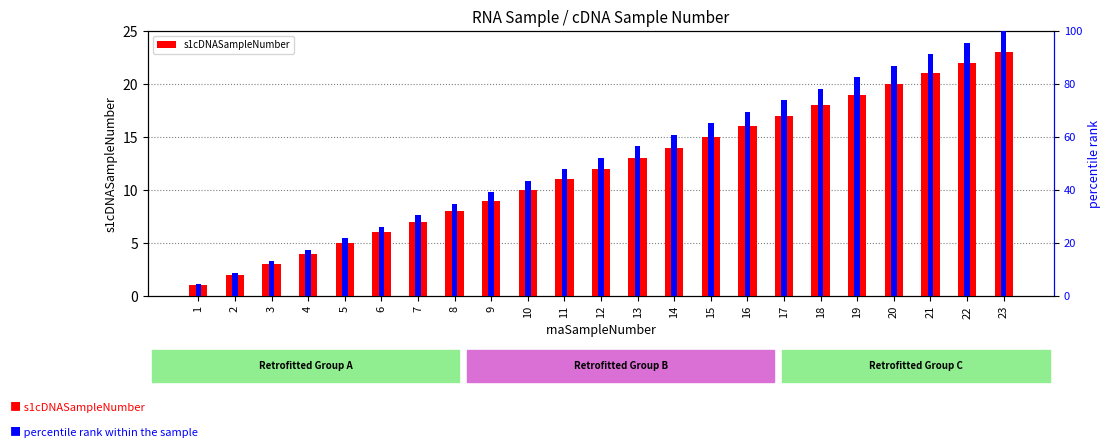

What is the minimum value shown in the chart?

1.0